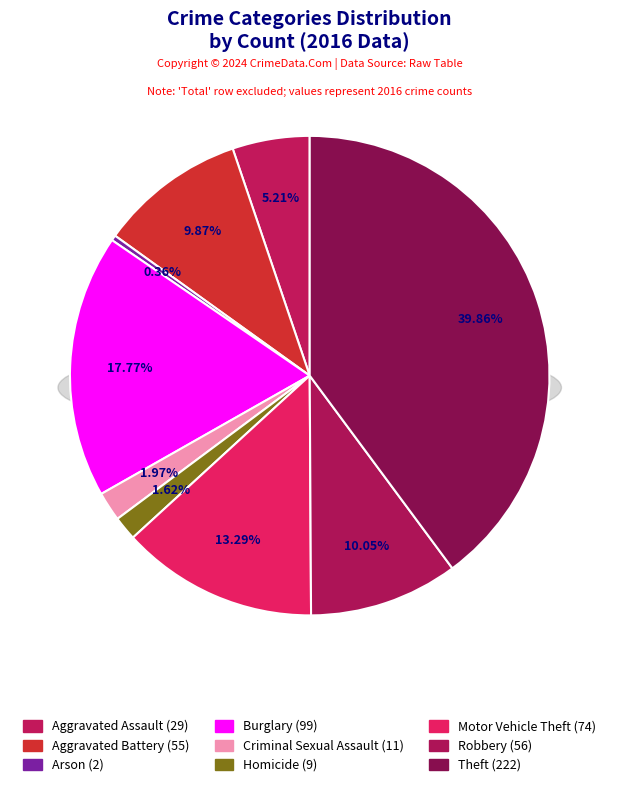

How many slices are in this pie chart?

9